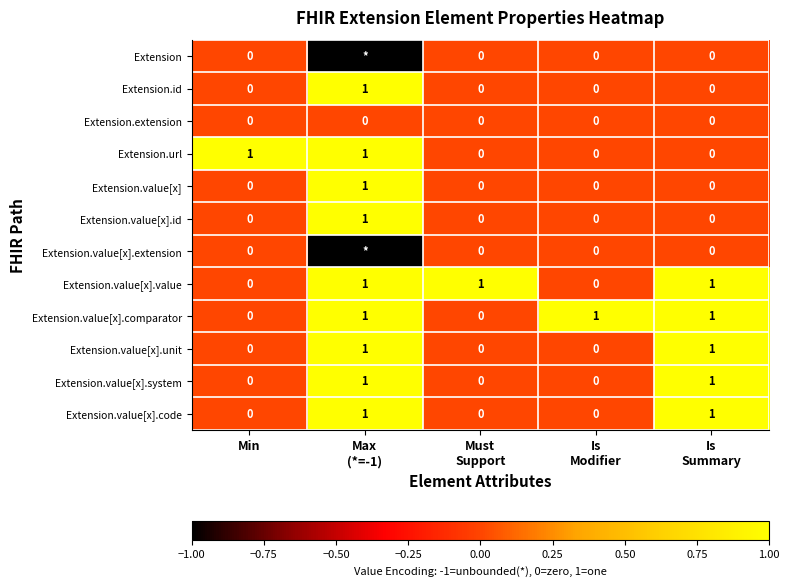

At how many categories does at least one series exceed 0?

5